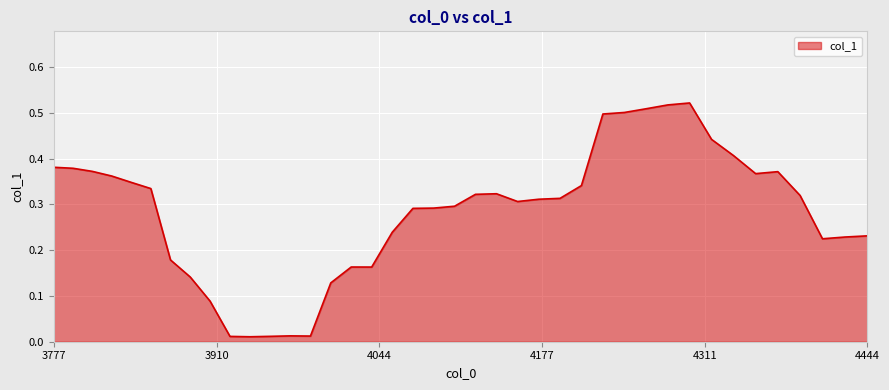

What is the value of the 3rd point from the left?

0.4